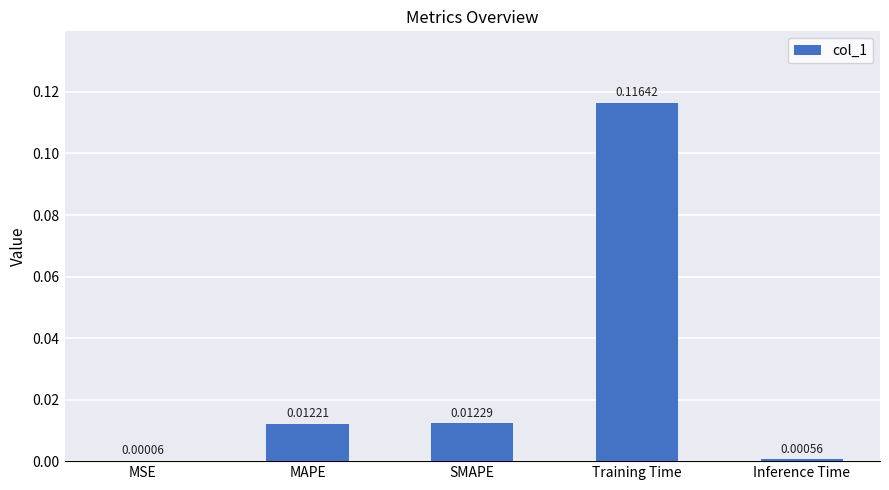

Where is the data nearest to the value 0?

MSE